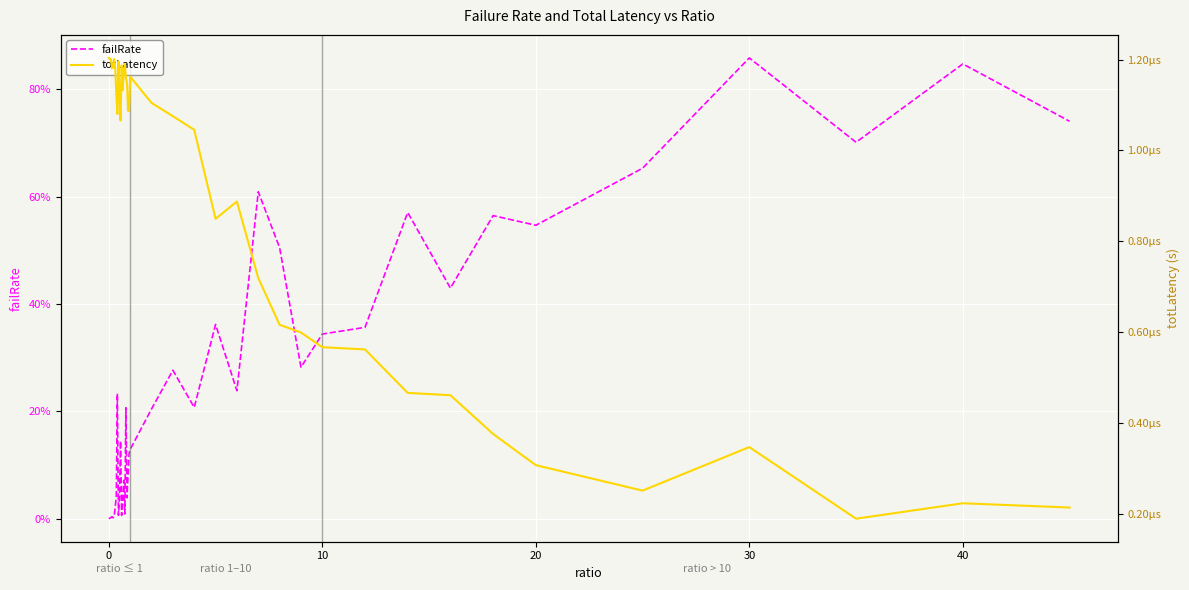

What are all the series names shown in the legend?

failRate, totLatency